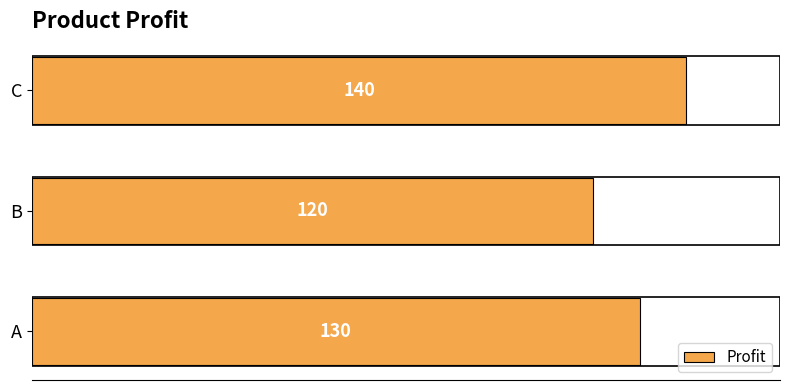

What is the sum of the values at C and B?

260